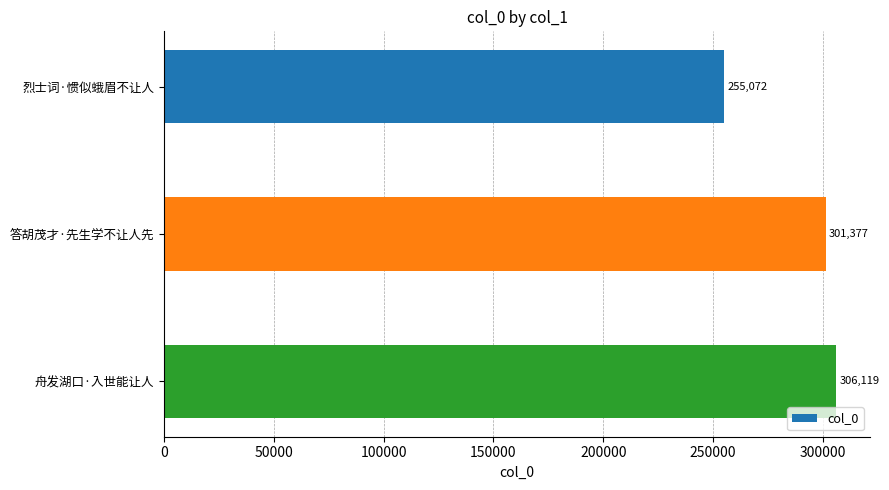

Reading bottom to top, extract all data points from this chart.

306119	301377	255072